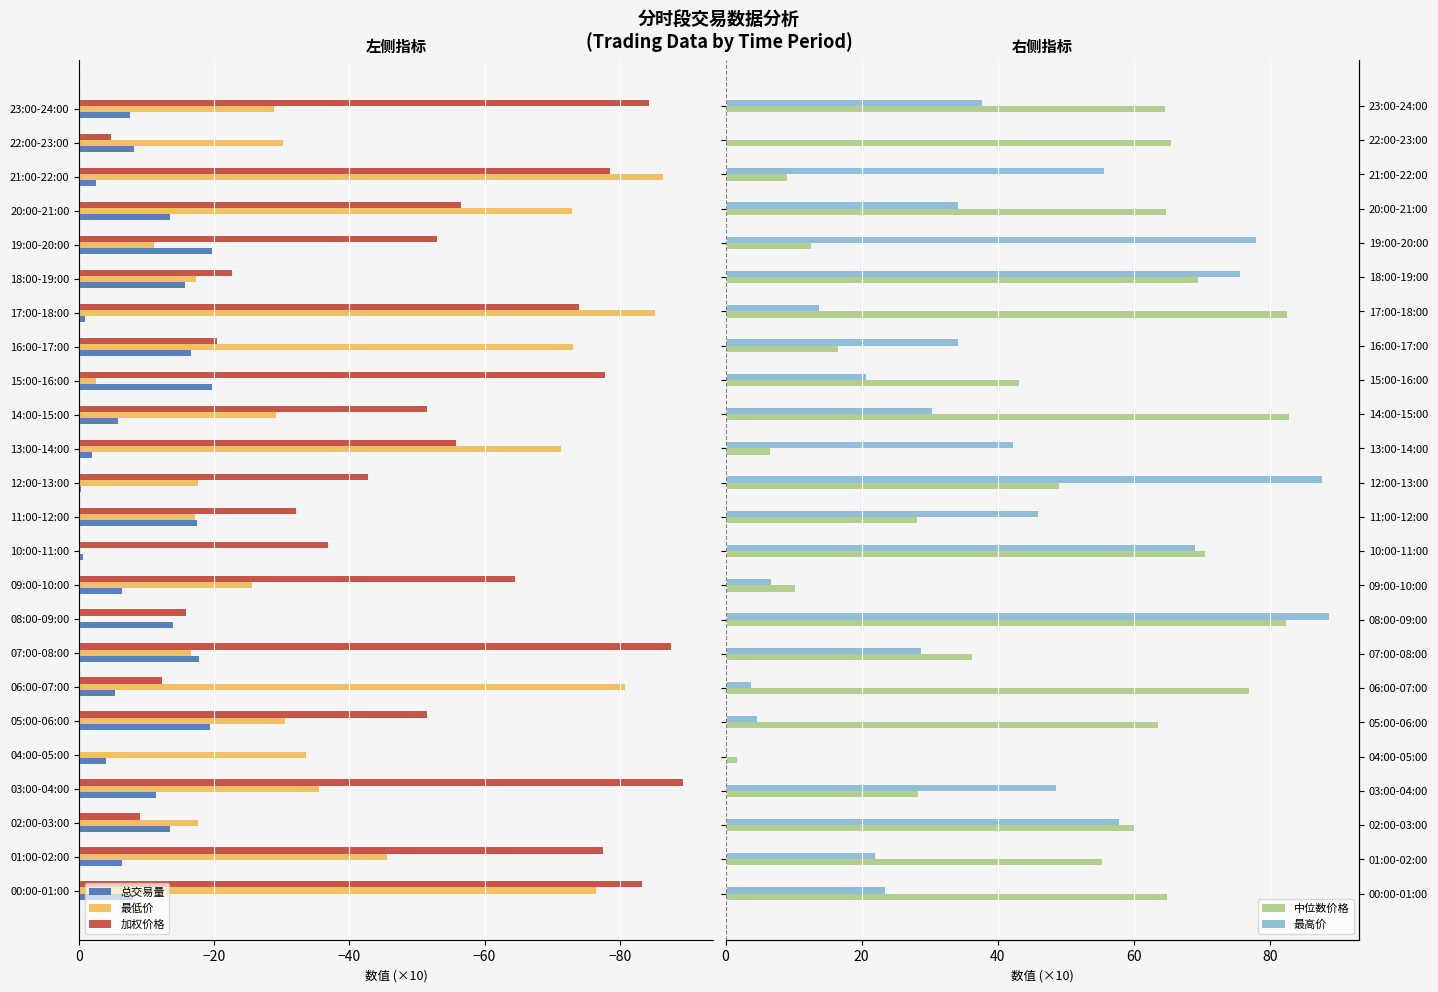

How many bars are there in each group?

5